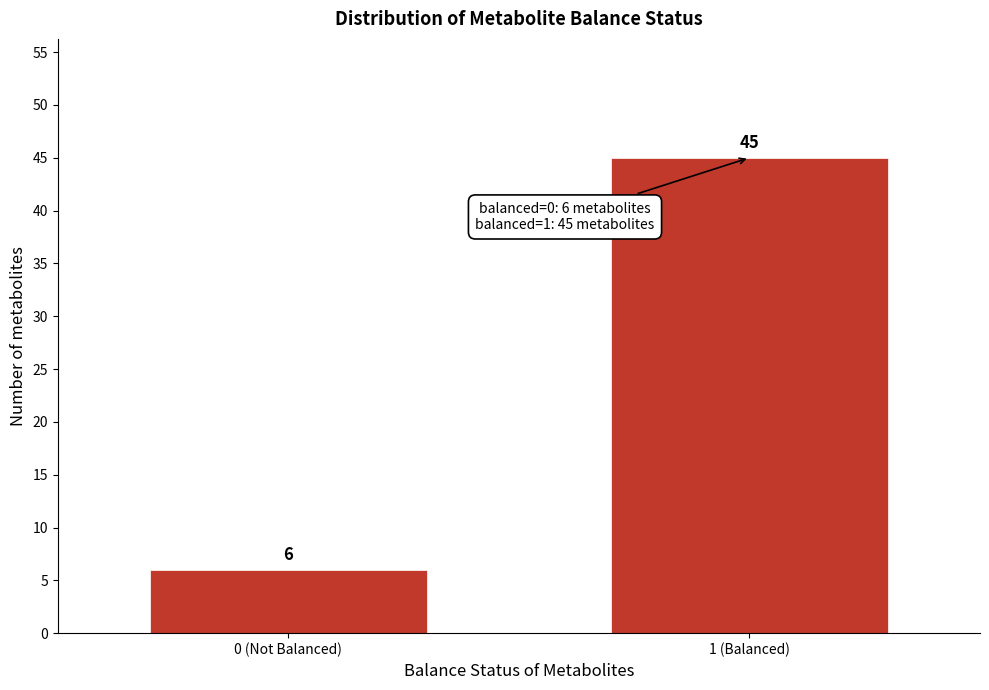

Reading right to left, what are all the values shown in this chart?

45	6